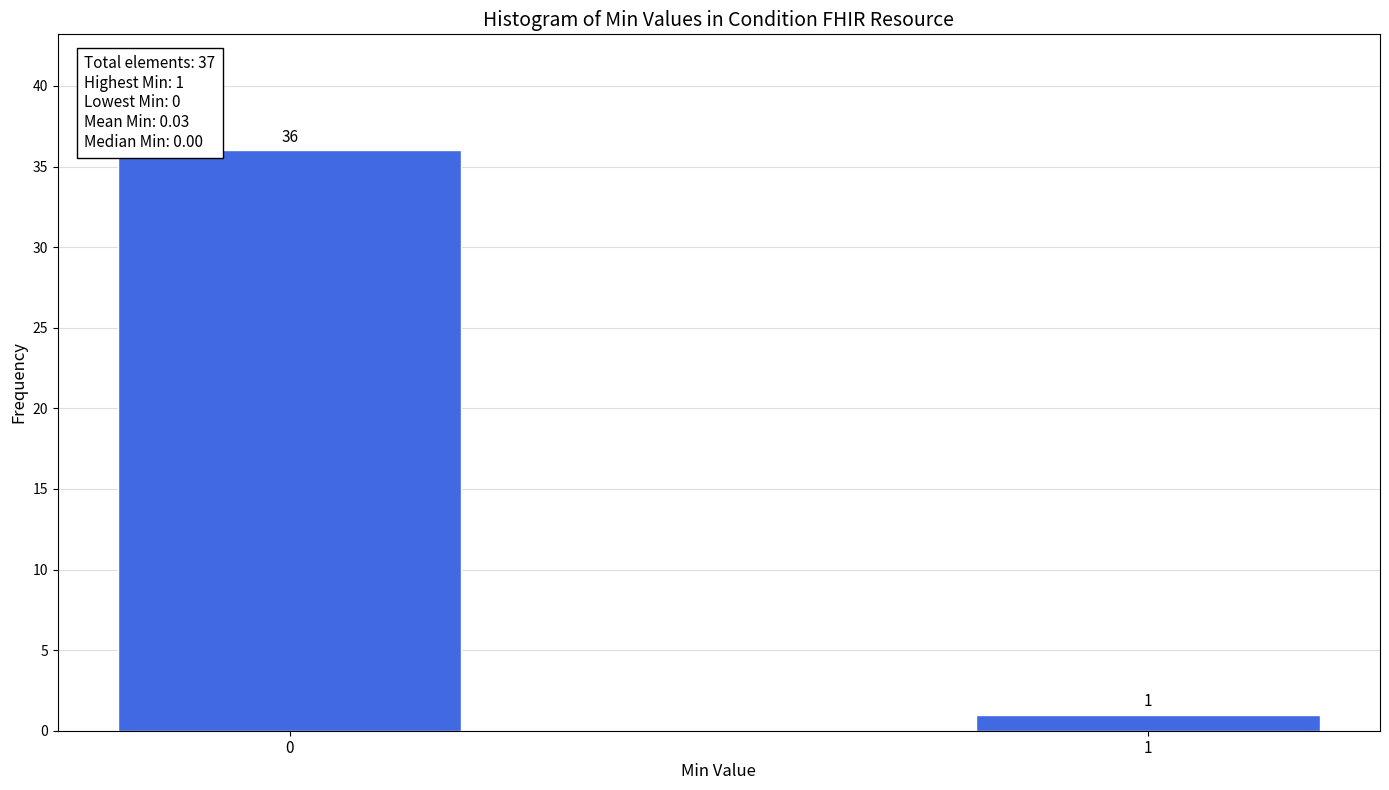

Reading left to right, list all the values displayed in this chart.

36	1